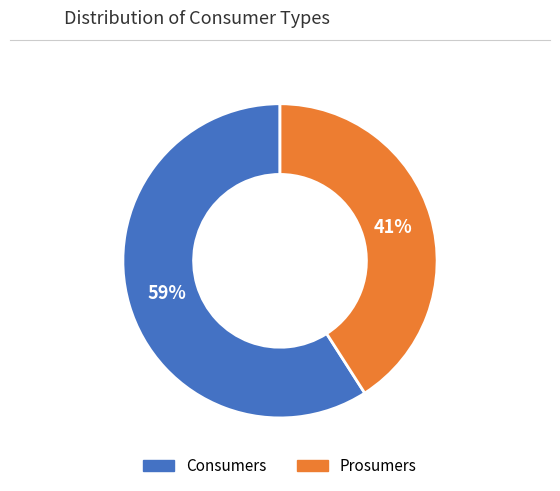

What percentage is the Prosumers slice, to the nearest percent?

41%